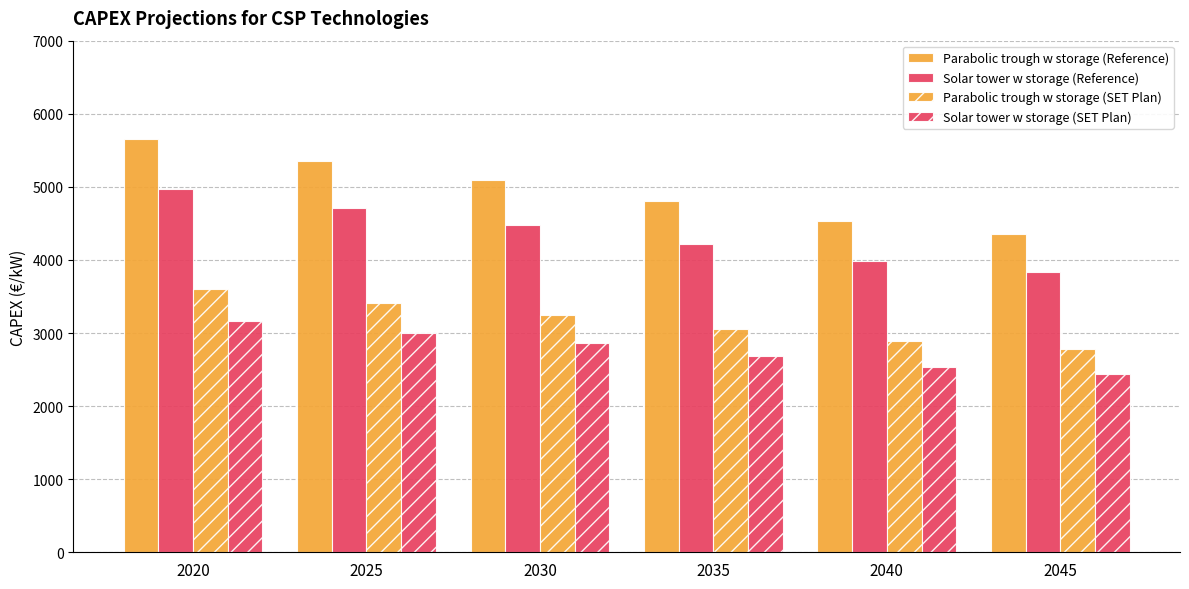

Does the chart contain stacked bars?

No